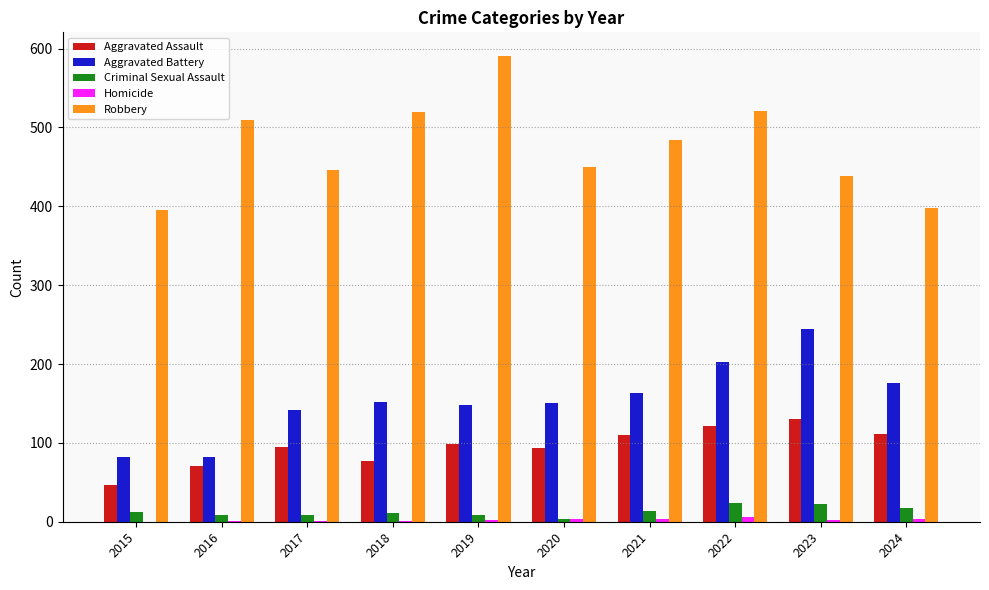

Between 2020 and 2022, which series saw the biggest shift?

Robbery